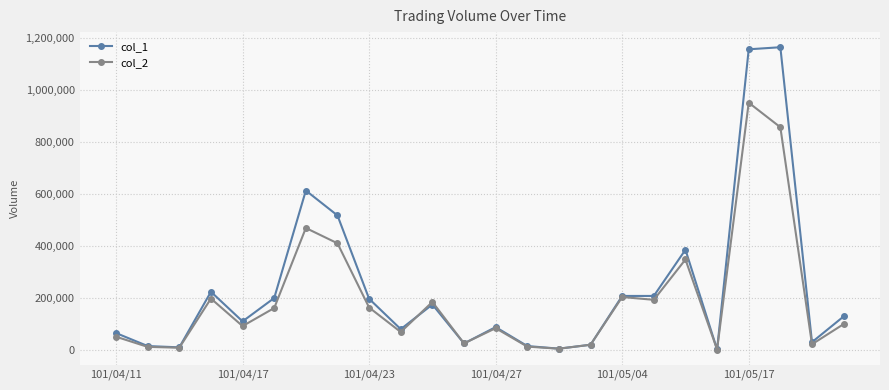

Which series has the largest total across all categories?

col_1